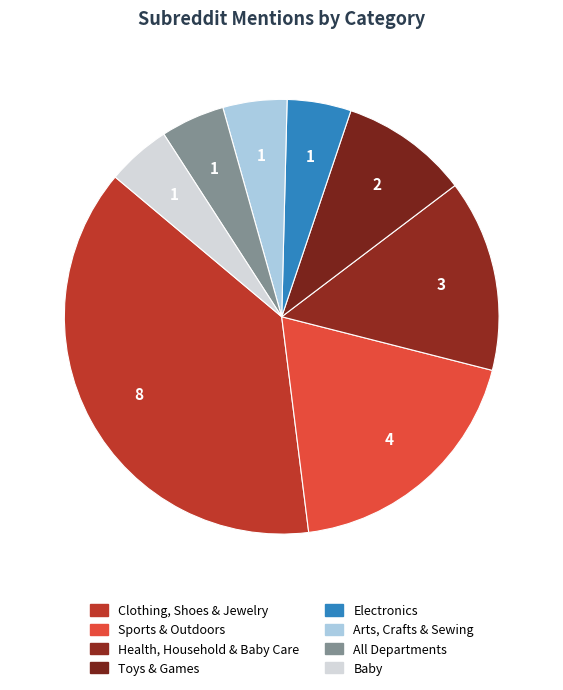

Which category has the biggest portion of the pie?

Clothing, Shoes & Jewelry